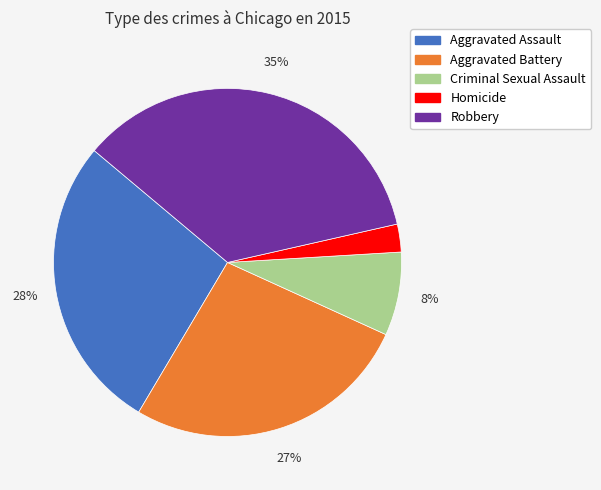

True or false: Robbery accounts for 35% of the total.

True